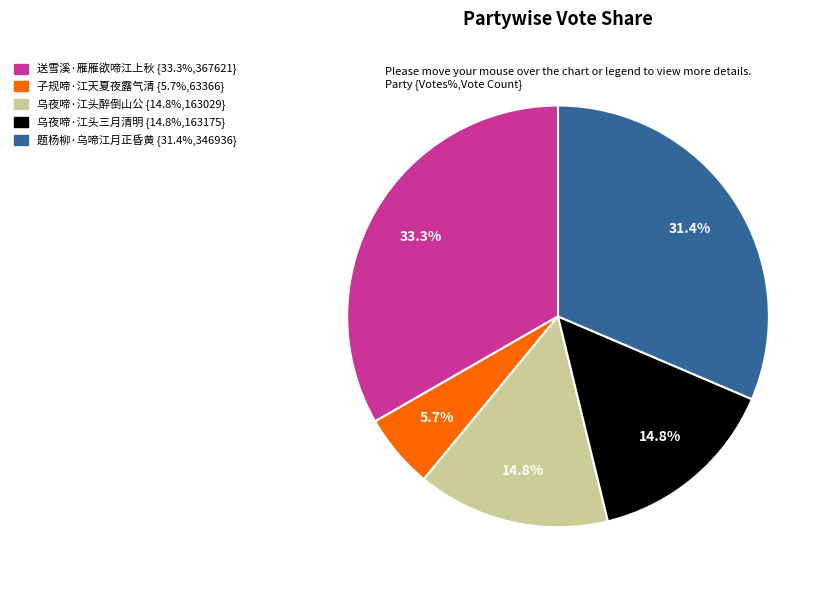

To the nearest percent, what is the difference between the largest and smallest slice percentages?

28%